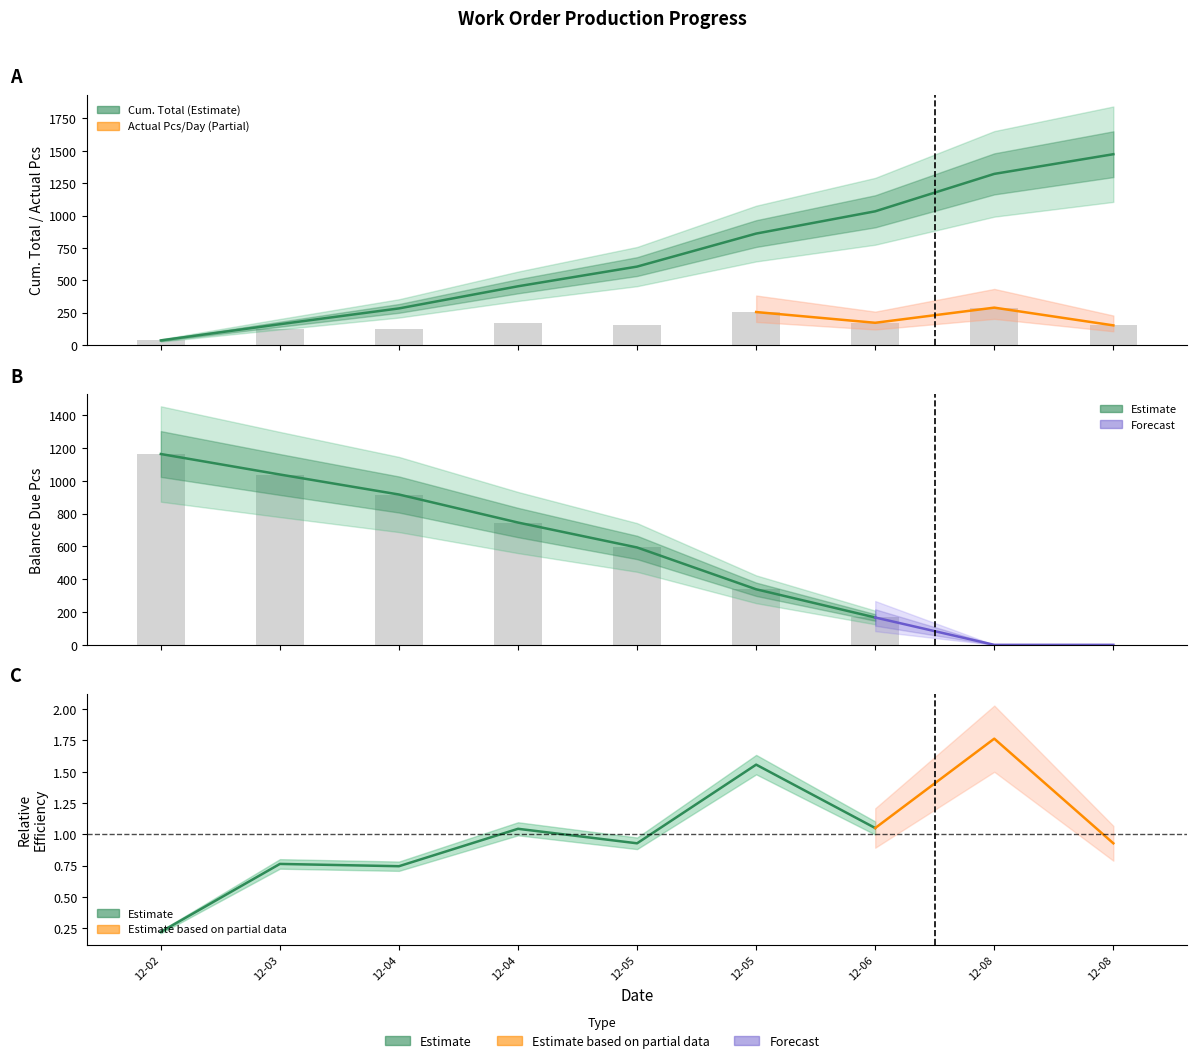

What is the difference between the maximum and minimum values in the Balance Due Pcs series?

1164